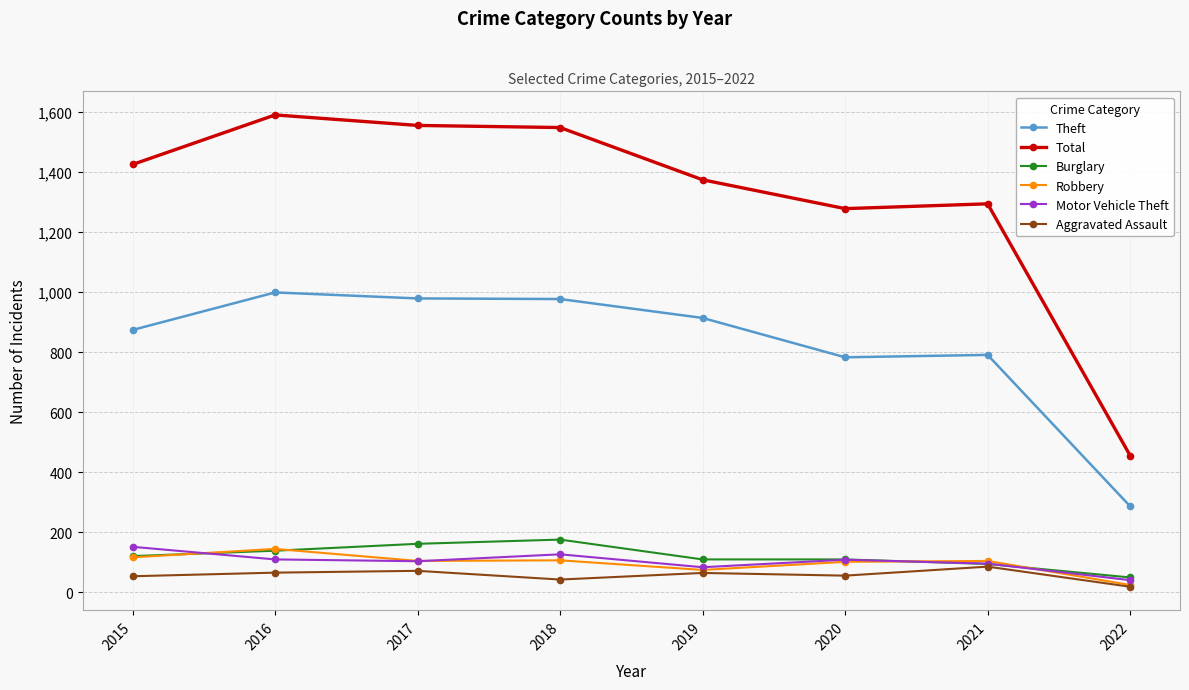

True or false: Motor Vehicle Theft and Theft intersect in this chart.

False